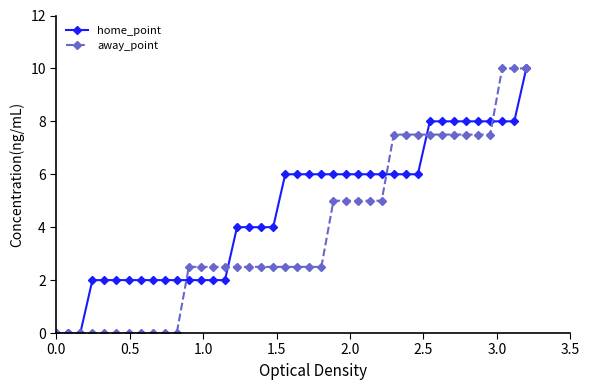

Which series has the largest total across all categories?

home_point